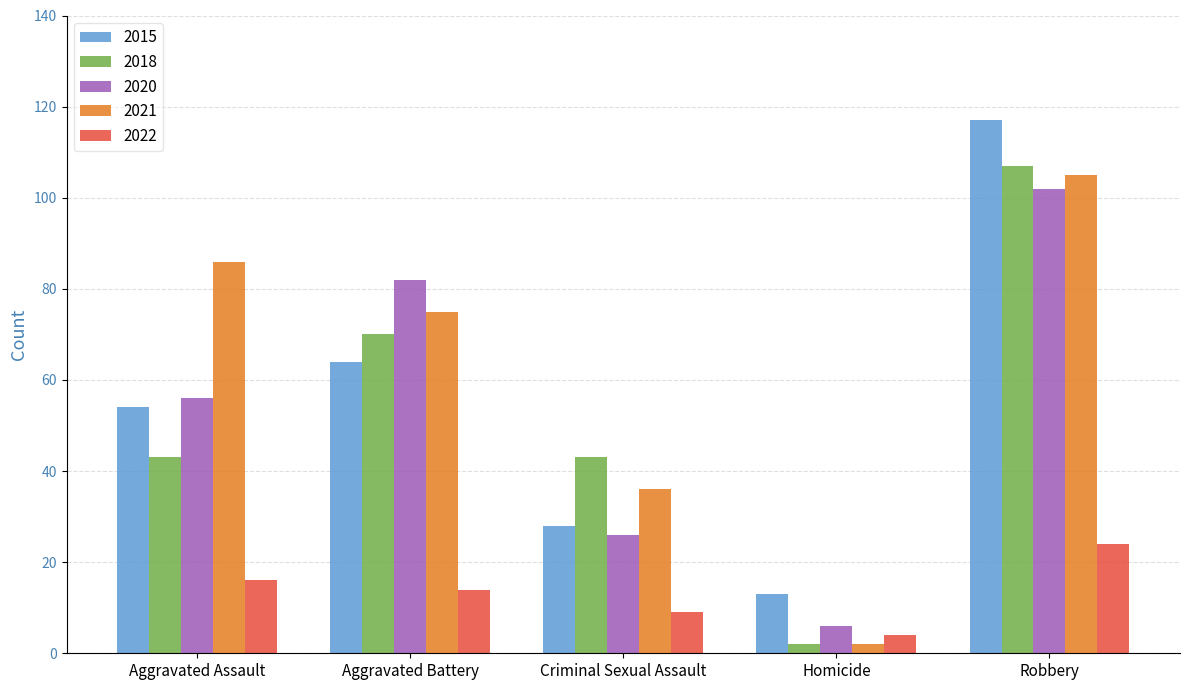

Is the value of 2015 at Homicide greater than the value of 2021 at Robbery?

No